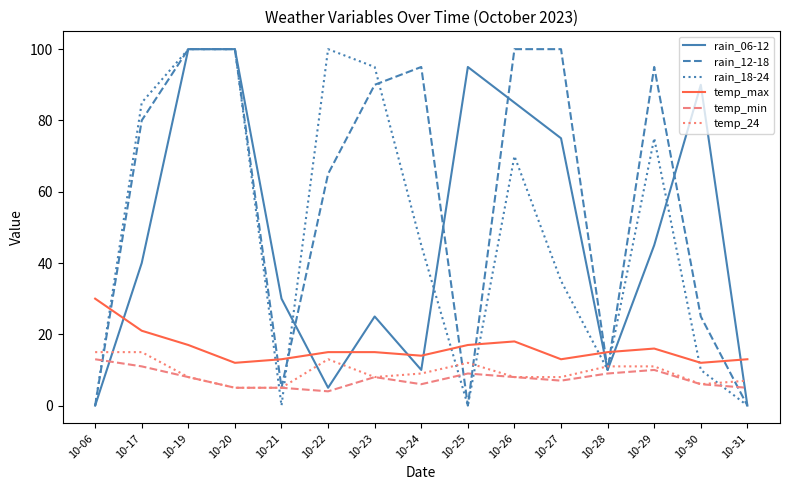

How many values in the temp_min series are below 8?

7